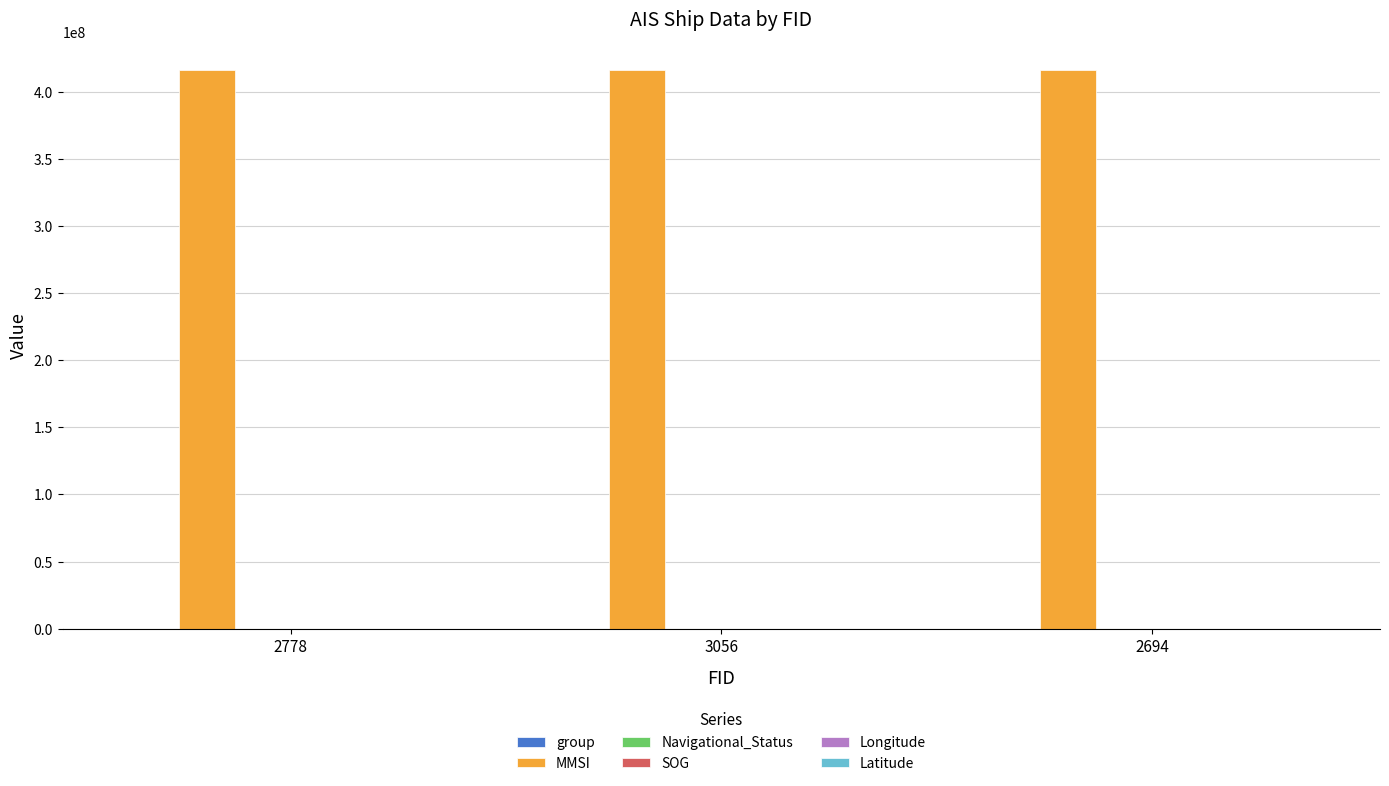

What is the greatest value displayed?

416133712.0